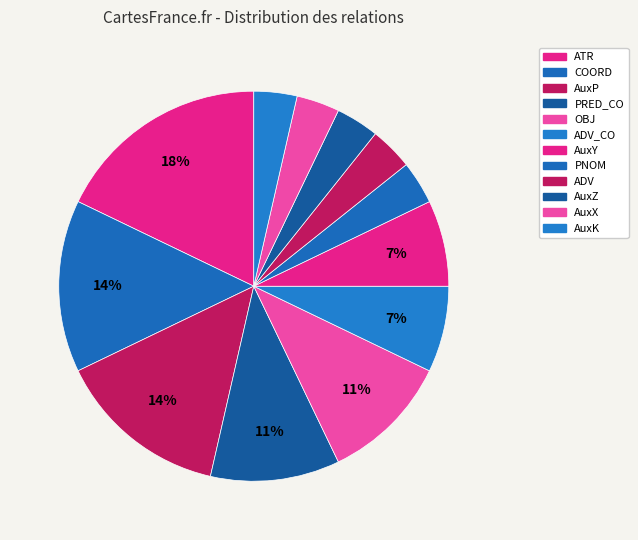

Count the number of slices in the pie.

12